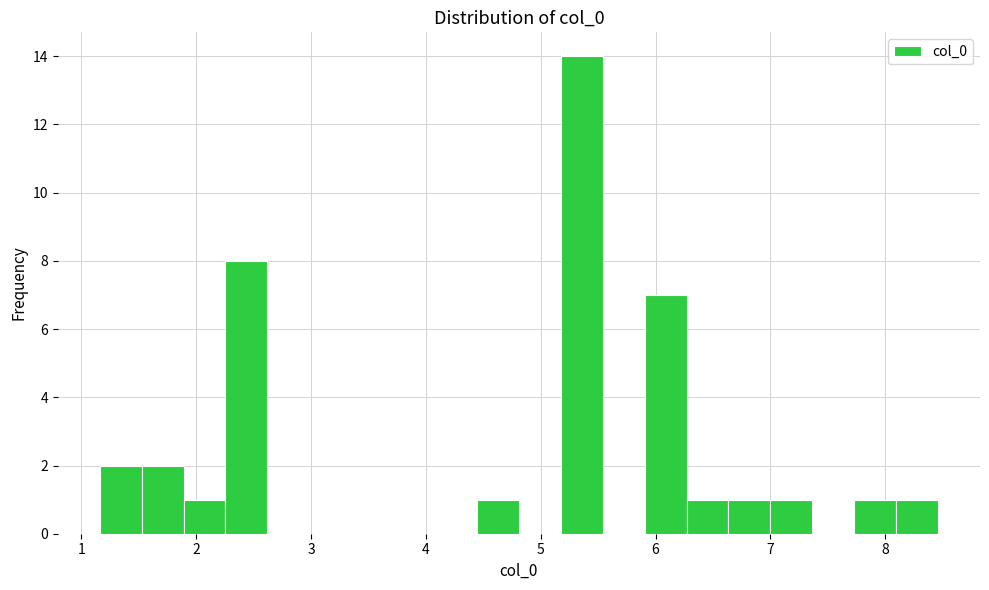

Around what value on the x-axis is the tallest bar? Give the approximate position of its centre, as read against the axis.

5.4